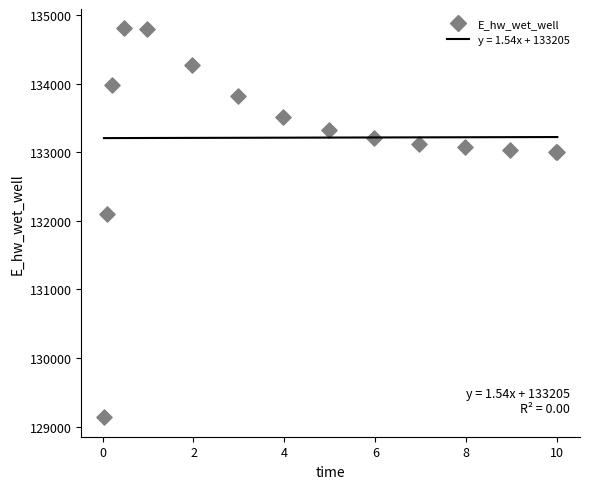

What Y value in the scatter plot is closest to 131969?

132093.2